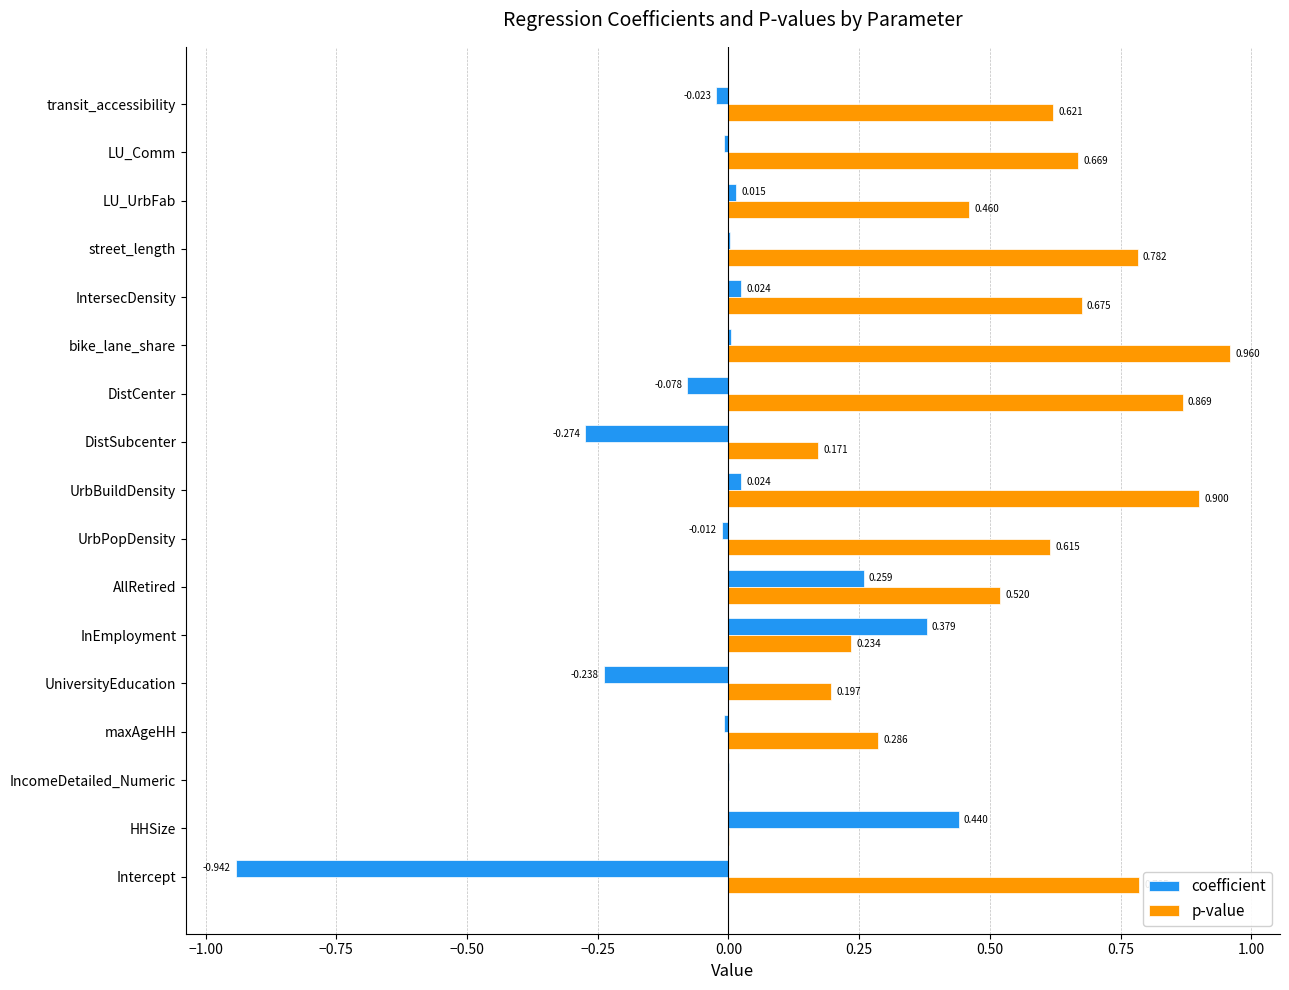

Which category has the highest value in the p-value series?

bike_lane_share